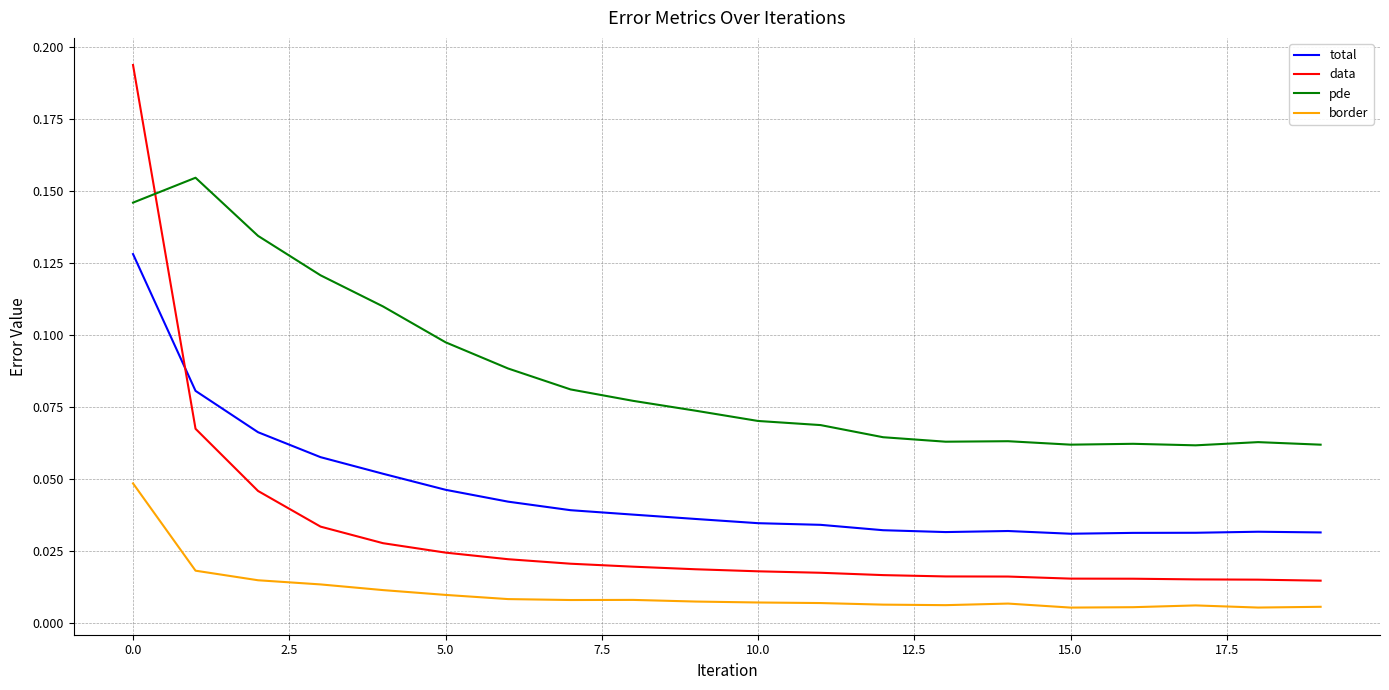

Which series has the widest spread of values?

data